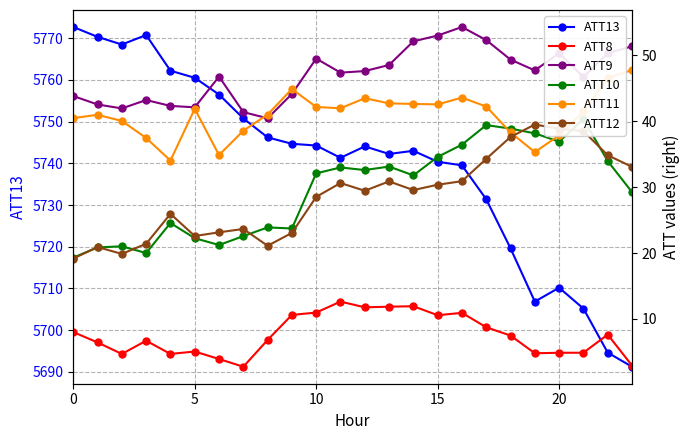

Is it true that ATT12 equals 23.1 at 6?

True